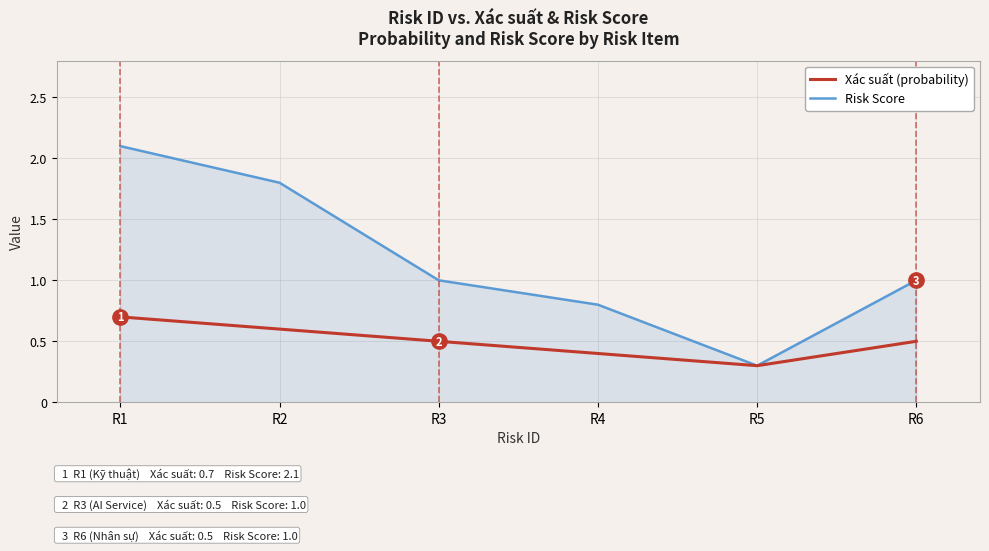

What is the total value across all series at R4?

1.2